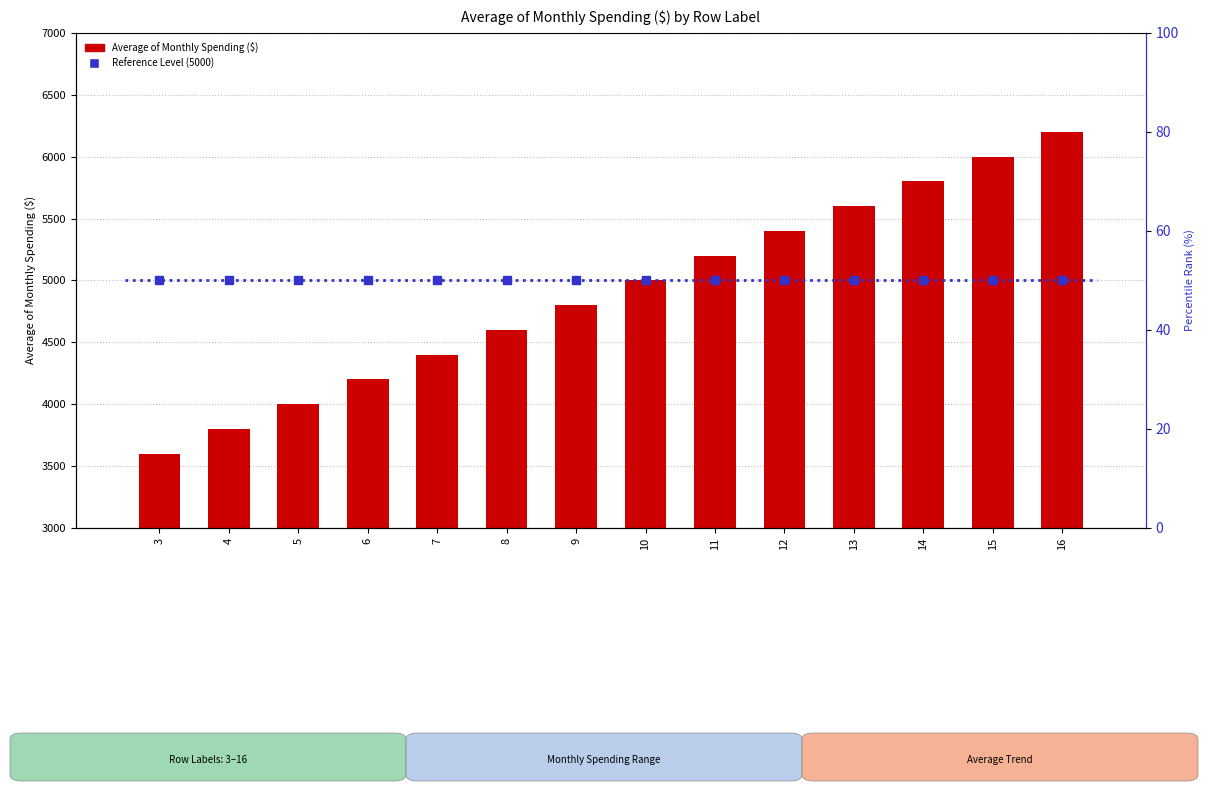

What are all the series names shown in the legend?

Reference Level (5000), Average of Monthly Spending ($)